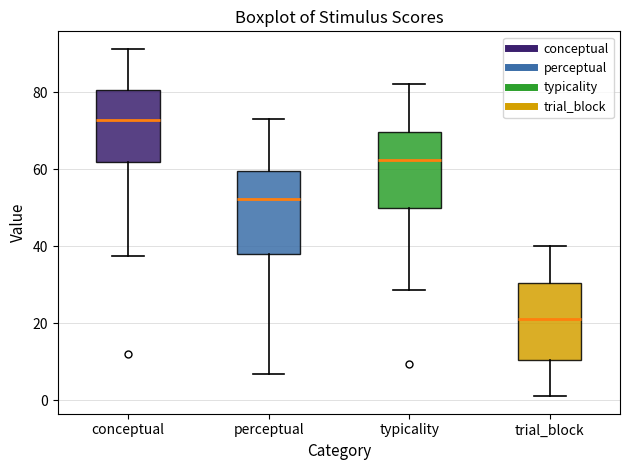

Reading left to right, read every box against the y-axis: the position of its median line, the range the box covers, and the ends of its whiskers. The values are not printed on the chart, so give them approximately, as read against the axis.

conceptual: median 72, box 62 to 80, whiskers 38 to 92
perceptual: median 52, box 38 to 60, whiskers 6 to 74
typicality: median 62, box 50 to 70, whiskers 28 to 82
trial_block: median 22, box 10 to 30, whiskers 2 to 40